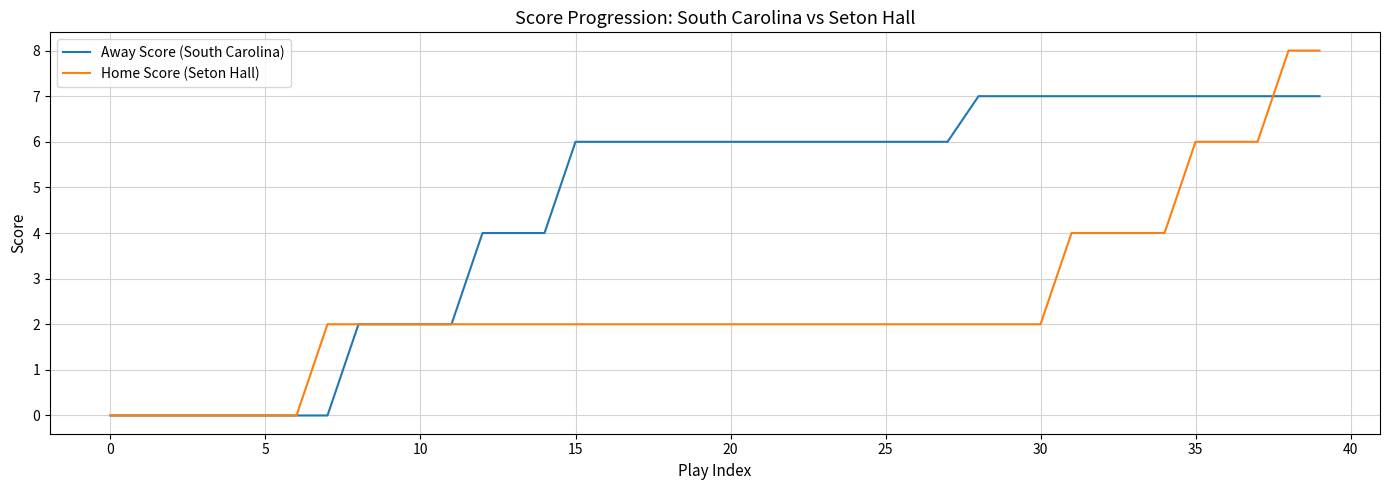

Which series has the widest spread of values?

Home Score (Seton Hall)